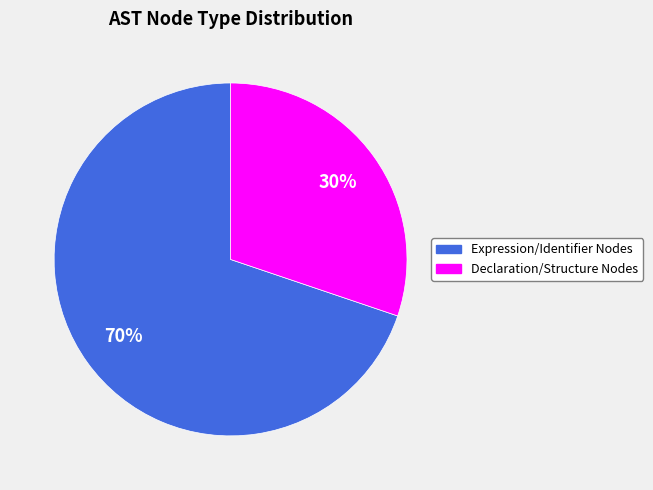

To the nearest percent, what is the difference between the largest and smallest slice percentages?

40%